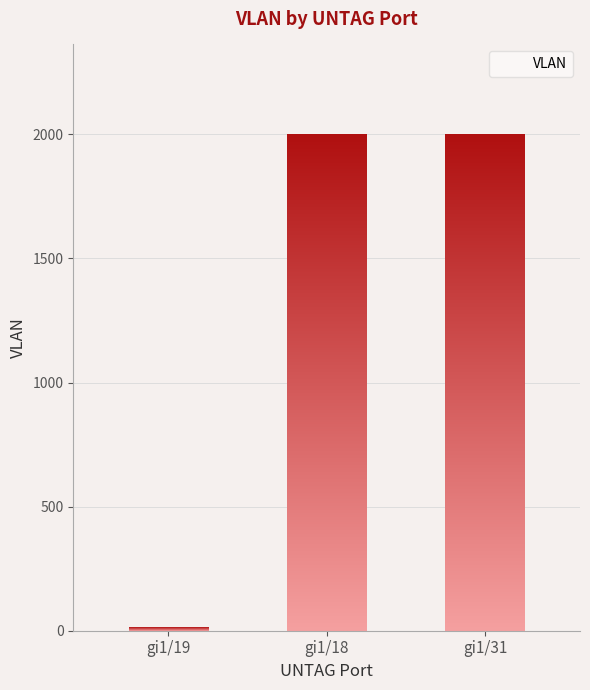

The value at gi1/19 is 13. True or false?

True